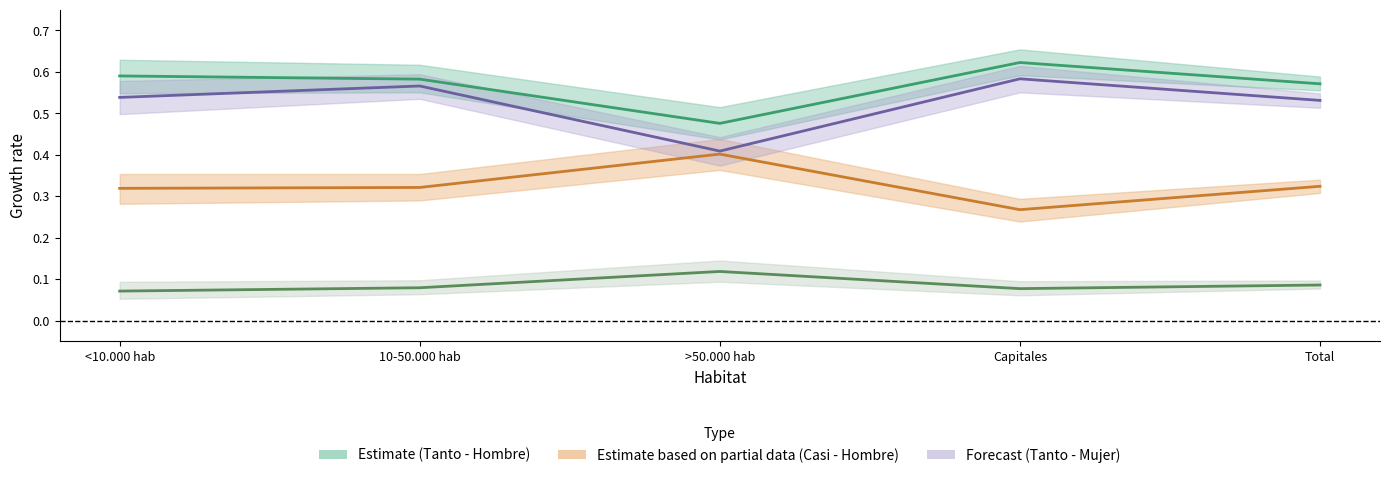

Which series changed the most between <10.000 hab and 10-50.000 hab?

Mujer - Tanto (est)